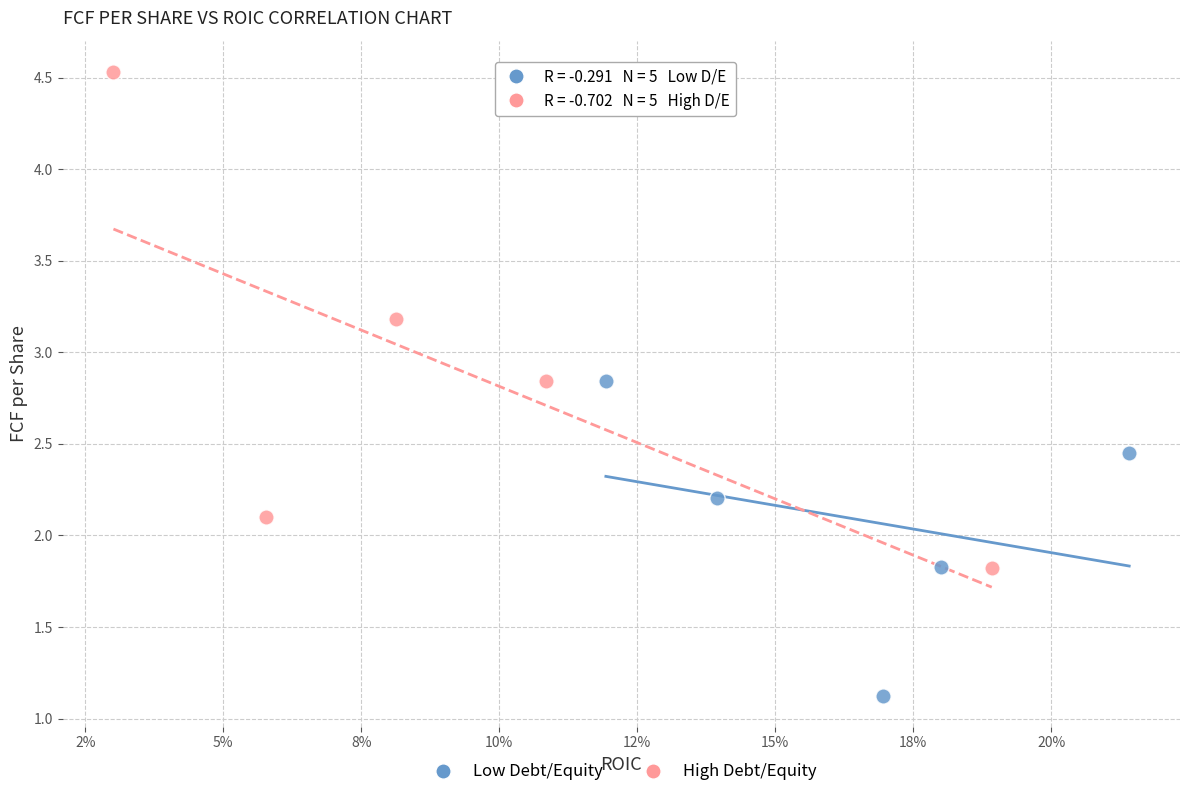

Which series has the widest spread of Y values?

High Debt/Equity